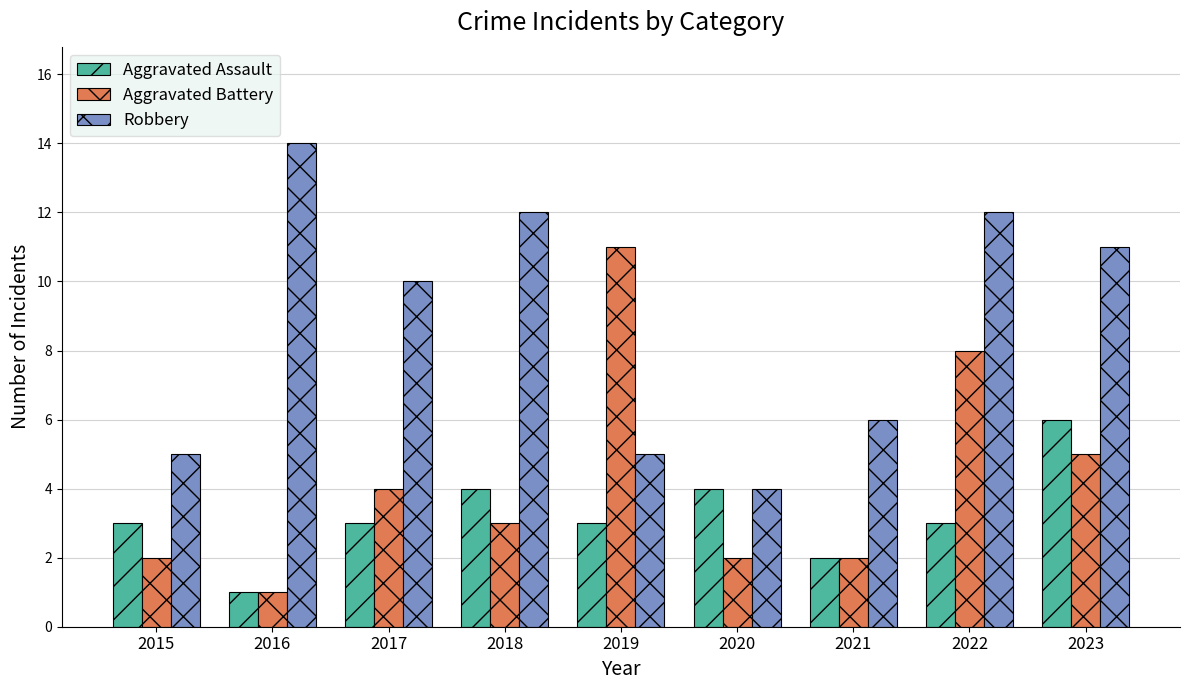

Which series has the largest total across all categories?

Robbery